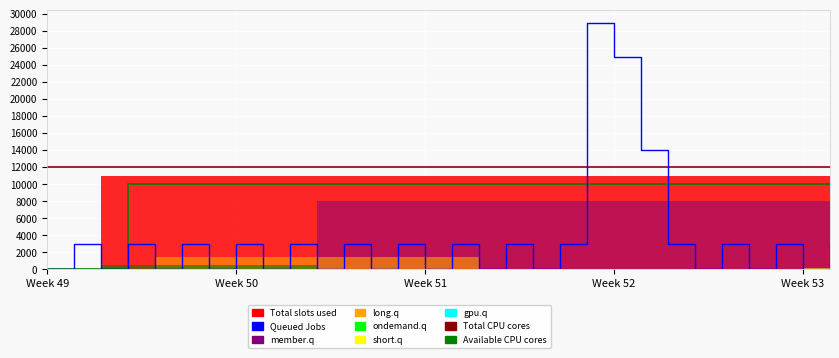

Which series has the largest range (max minus min)?

Queued Jobs